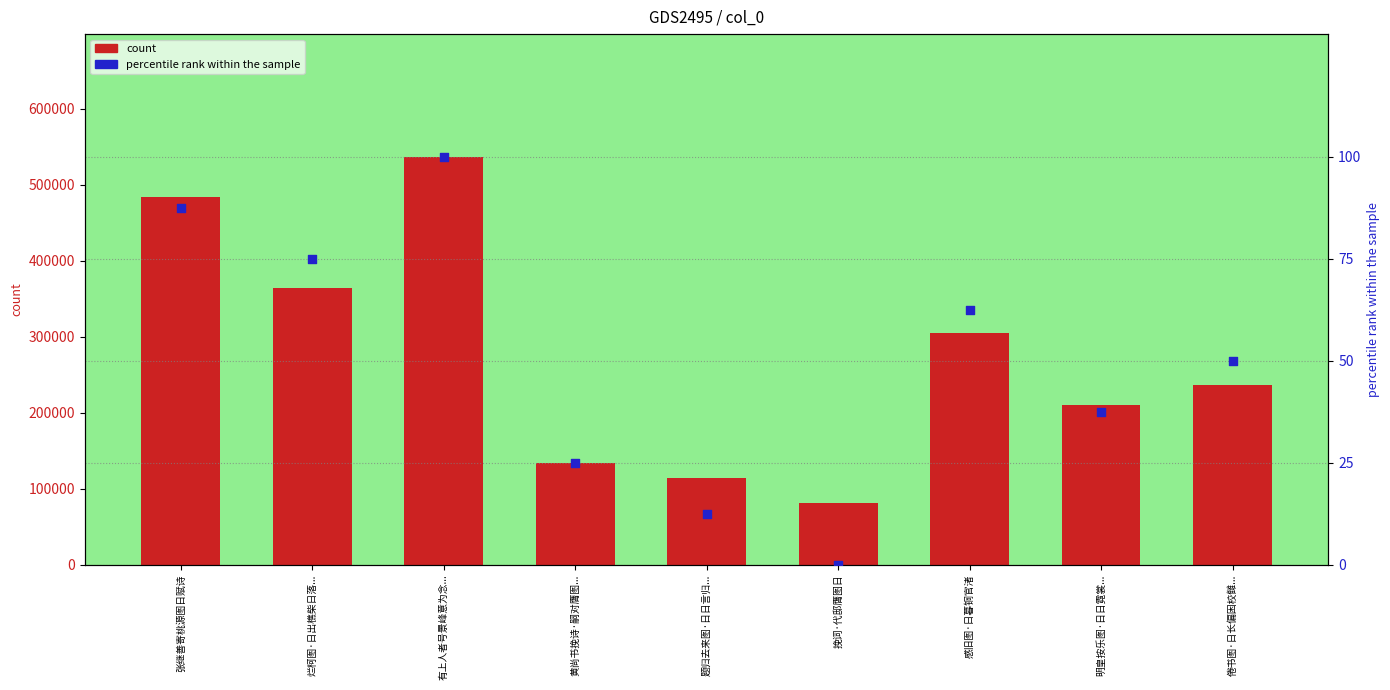

Is the value of percentile rank within the sample at 有上人者号景峰意为念... greater than the value of count at 张继善寄桃源图日赋诗?

No